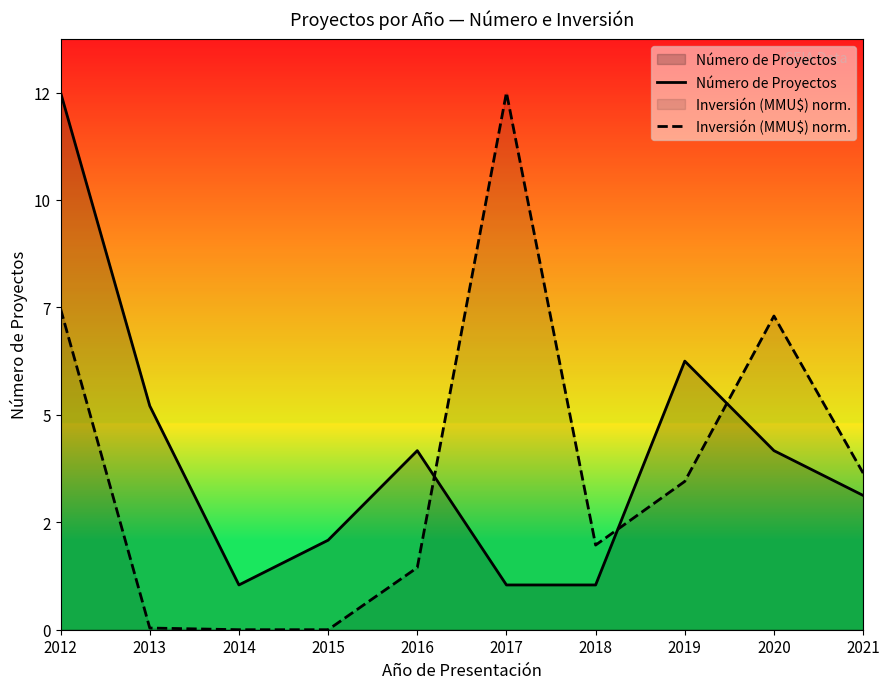

Rank the series by their maximum value, from lowest to highest.

Número de Proyectos, Inversión (MMU$) norm.